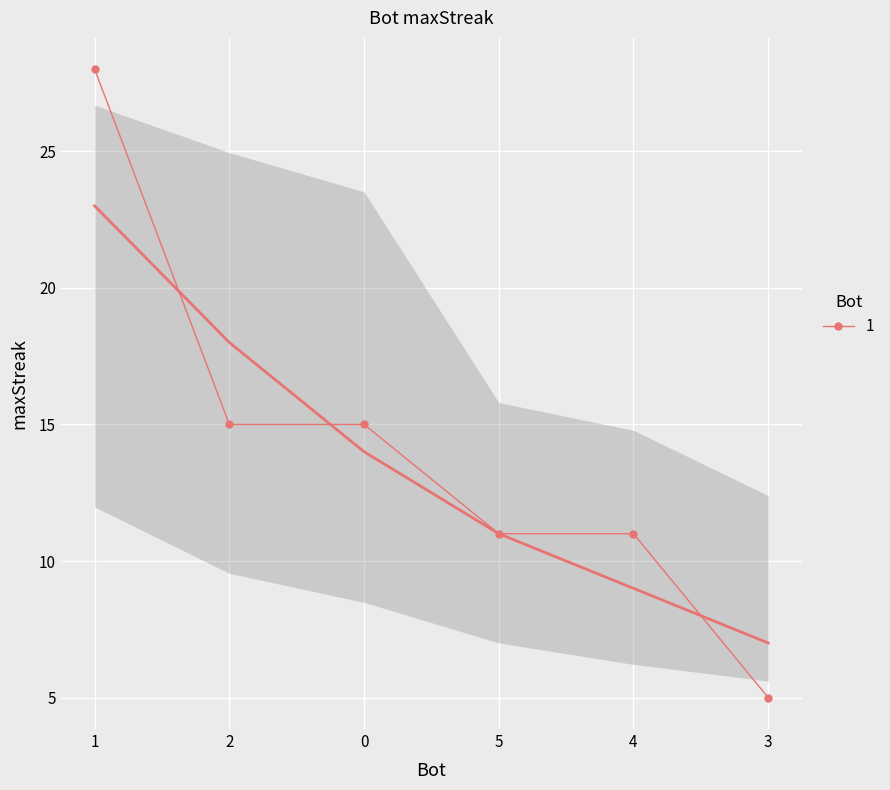

What is the difference between the values at 2 and 5?

4